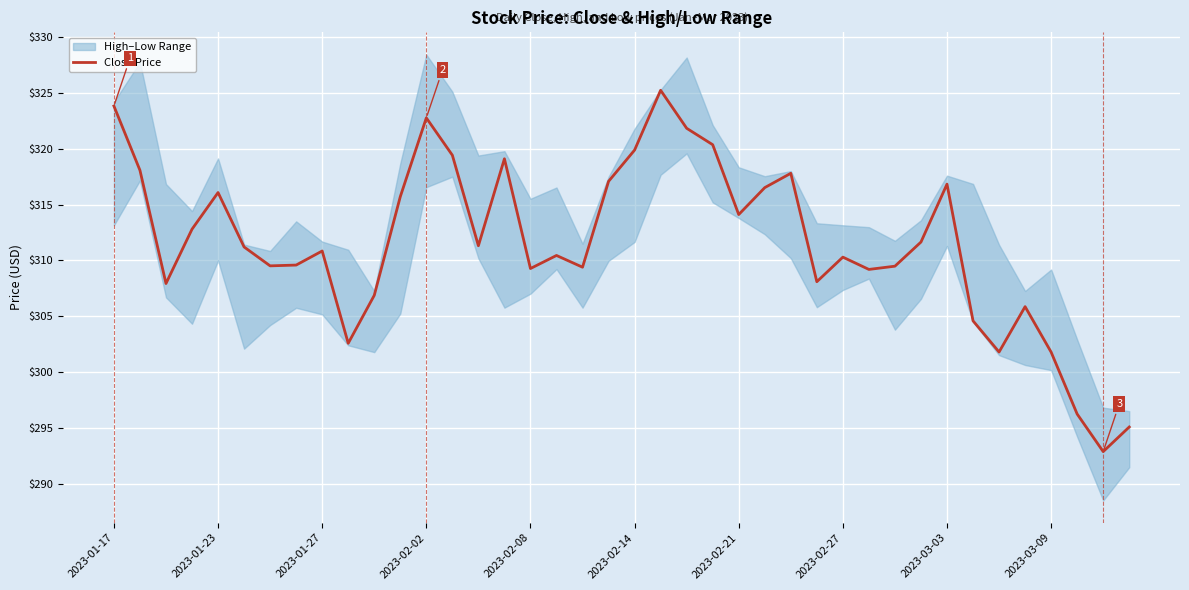

What is the highest value of the Close Price series?

325.2